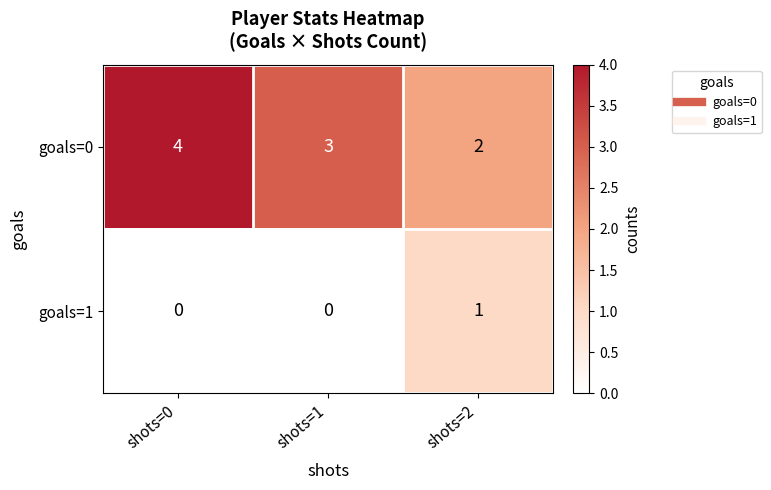

How many categories are shown in the chart?

3